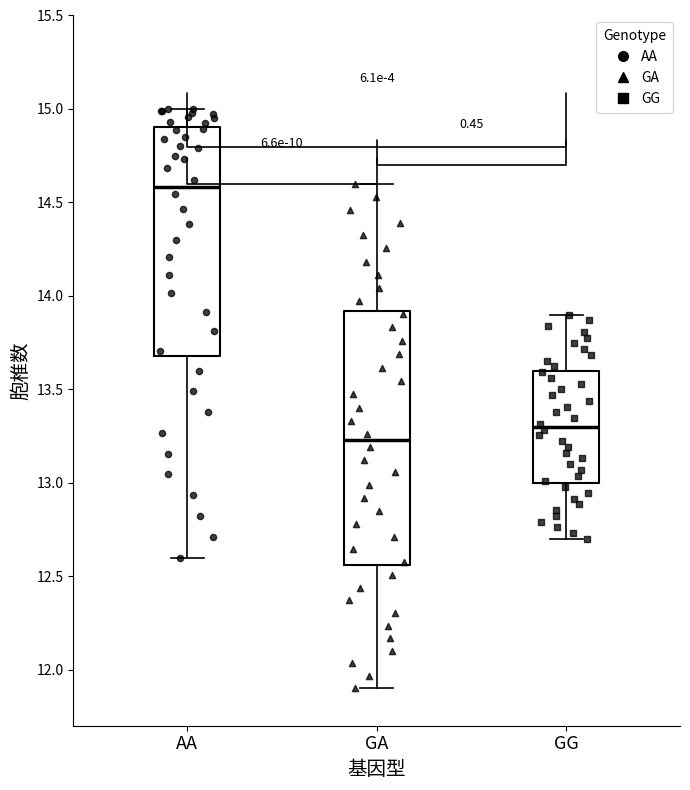

Which box has the lowest median line?

GA